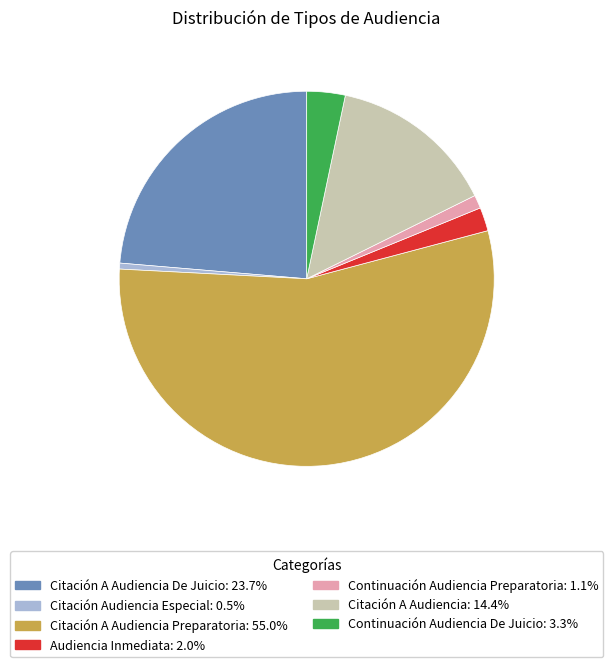

Is there any slice that represents more than half of the pie?

Yes